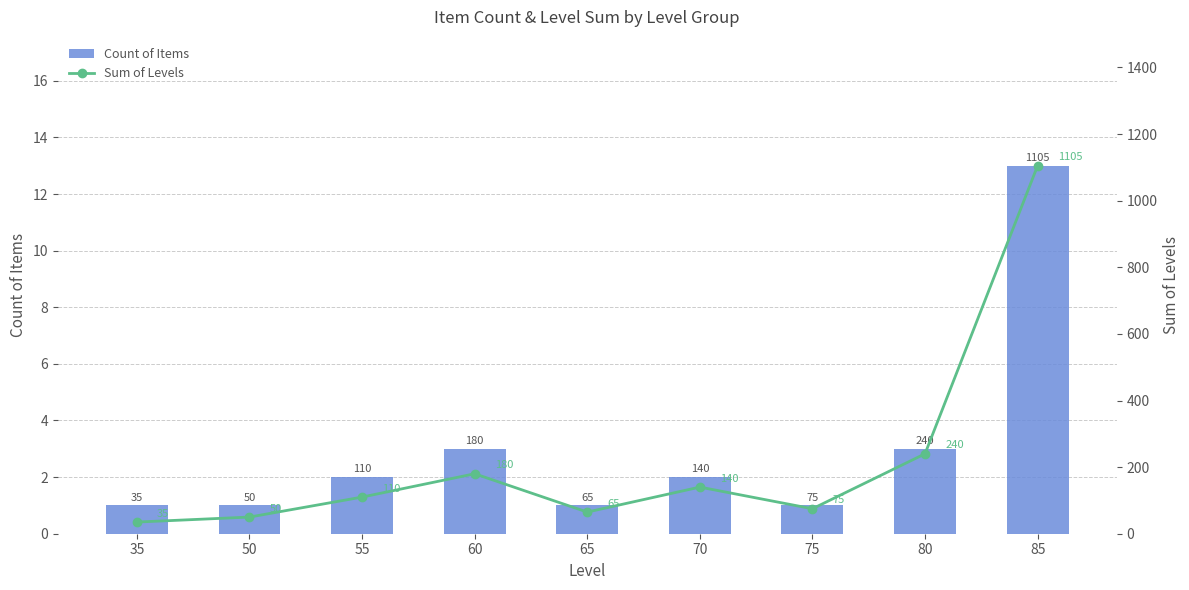

List the series in order of their overall mean, lowest first.

Count of Items, Sum of Levels